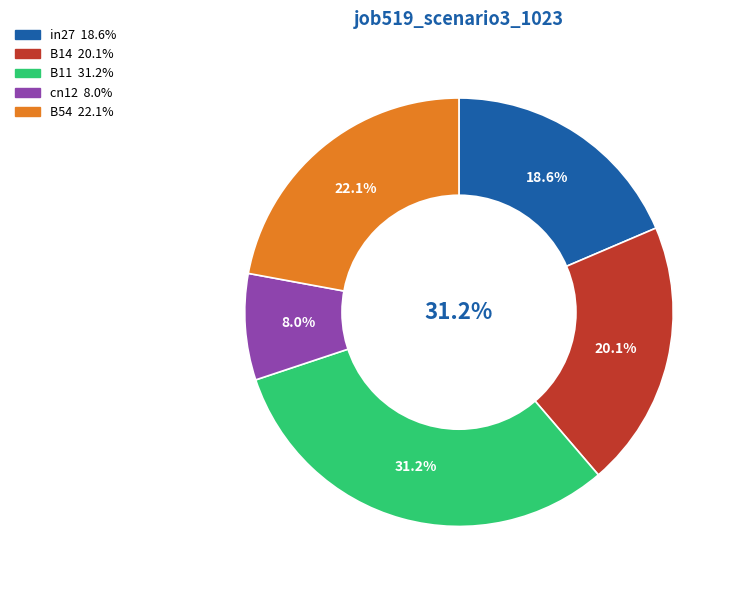

Is it true that cn12 is 8% of the pie?

True